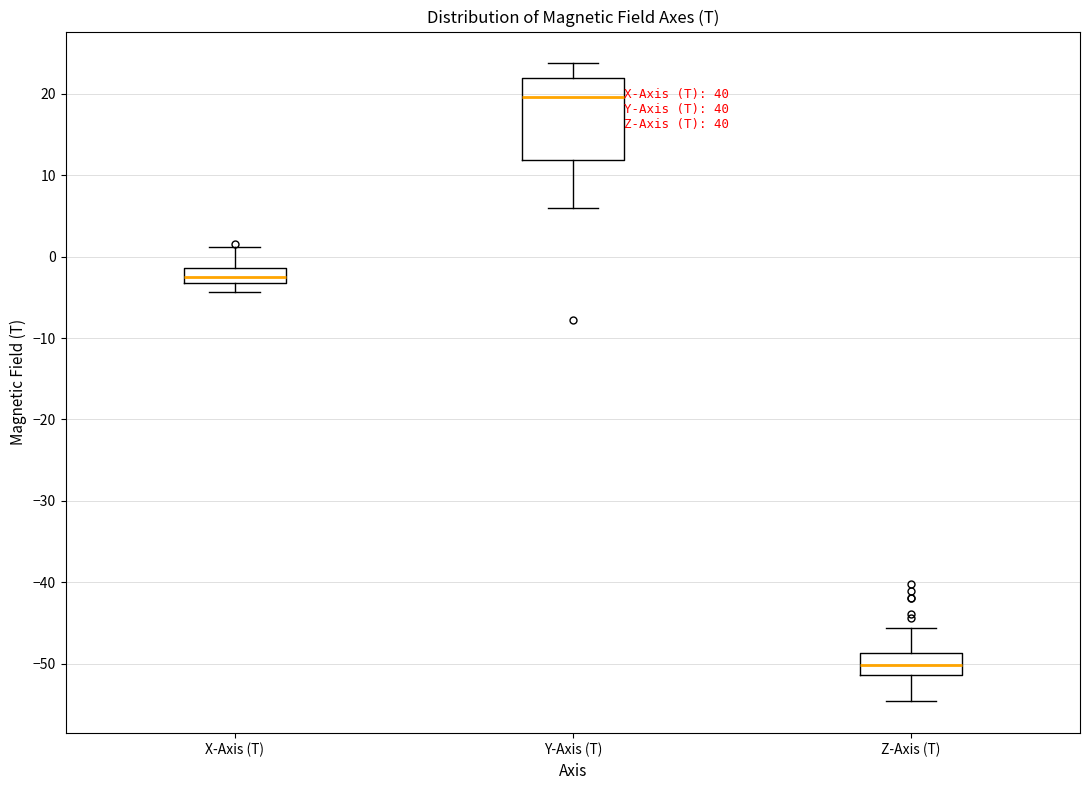

Reading left to right, read every box against the y-axis: the position of its median line, the range the box covers, and the ends of its whiskers. The values are not printed on the chart, so give them approximately, as read against the axis.

X-Axis (T): median -3 (inside the box), box -3 to -1, whiskers -4 to 1
Y-Axis (T): median 20, box 12 to 22, whiskers 6 to 24
Z-Axis (T): median -50, box -51 to -49, whiskers -55 to -46